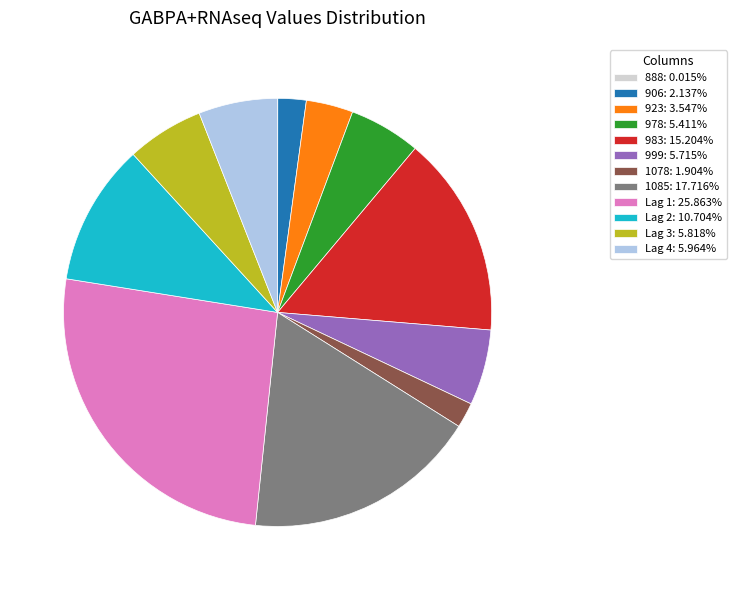

Does 999: 5.715% represent more than half of the total?

No